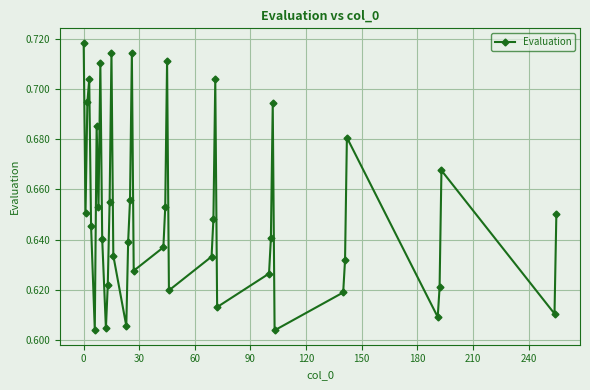

True or false: there are more than 2 points higher than both neighbors.

True